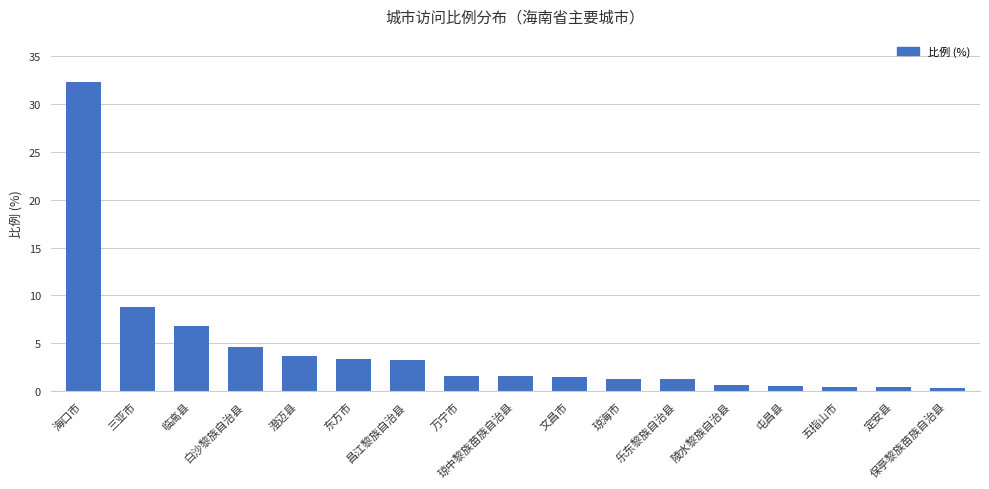

The chart shows a value of 1.0 at 白沙黎族自治县. True or false?

False